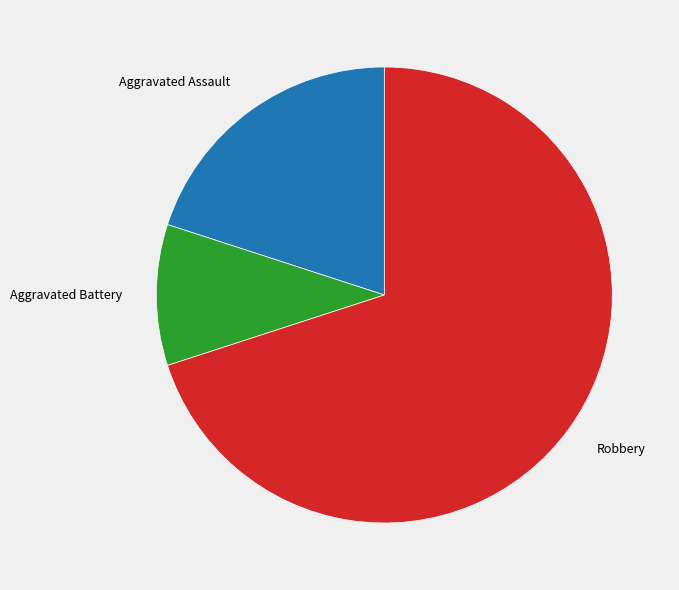

True or false: Robbery accounts for 63% of the total.

False